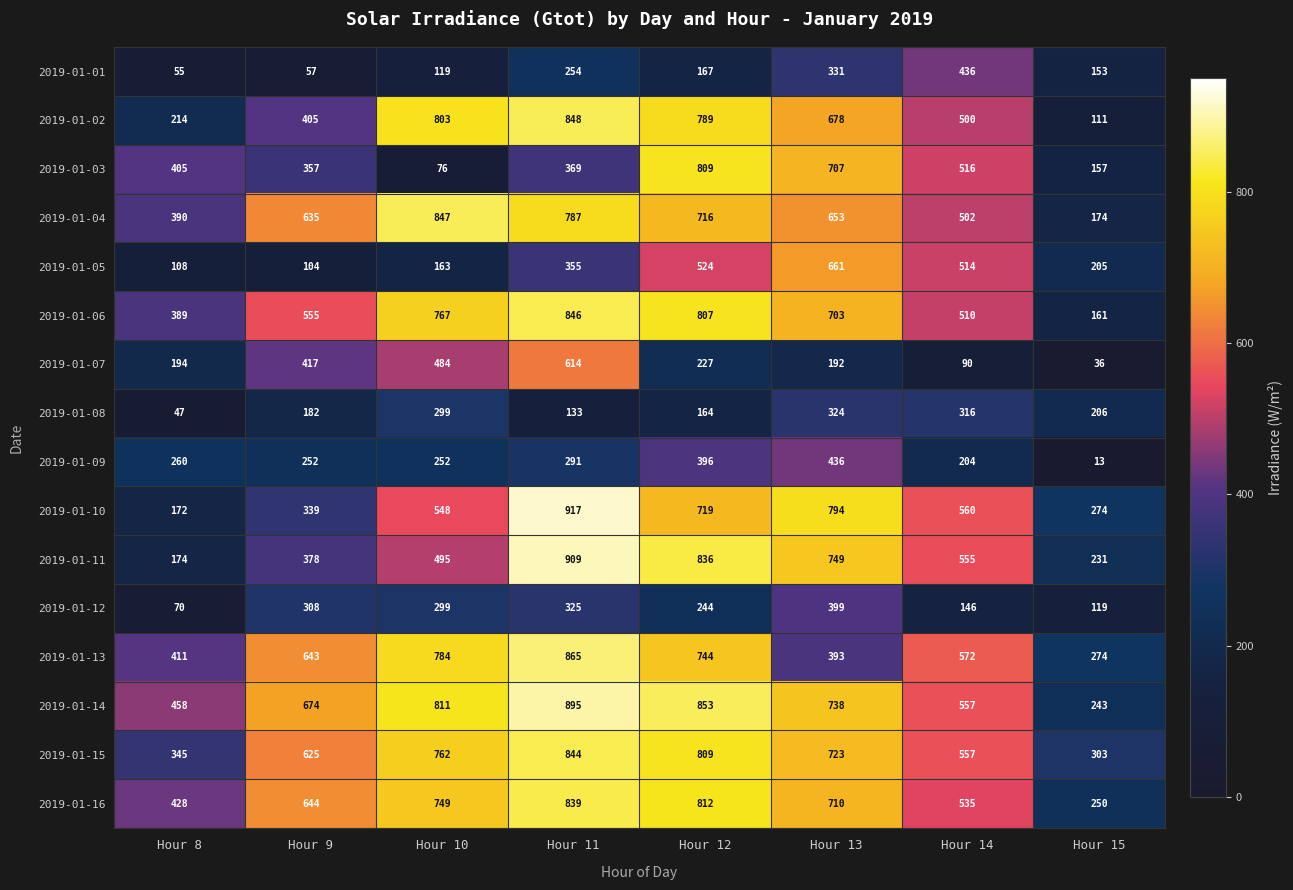

At how many categories does at least one series exceed 129?

8